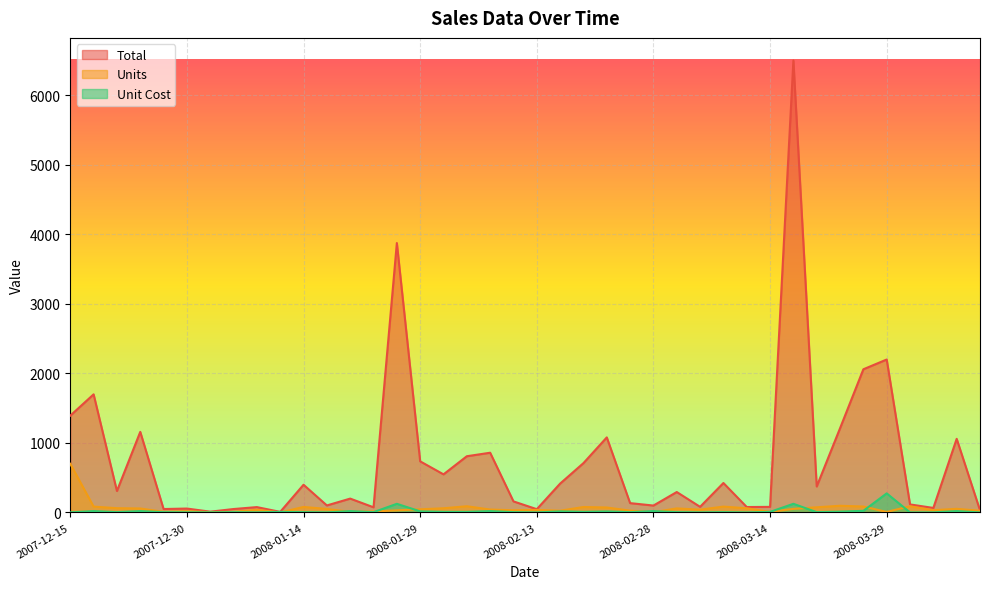

True or false: Units and Unit Cost intersect in this chart.

True